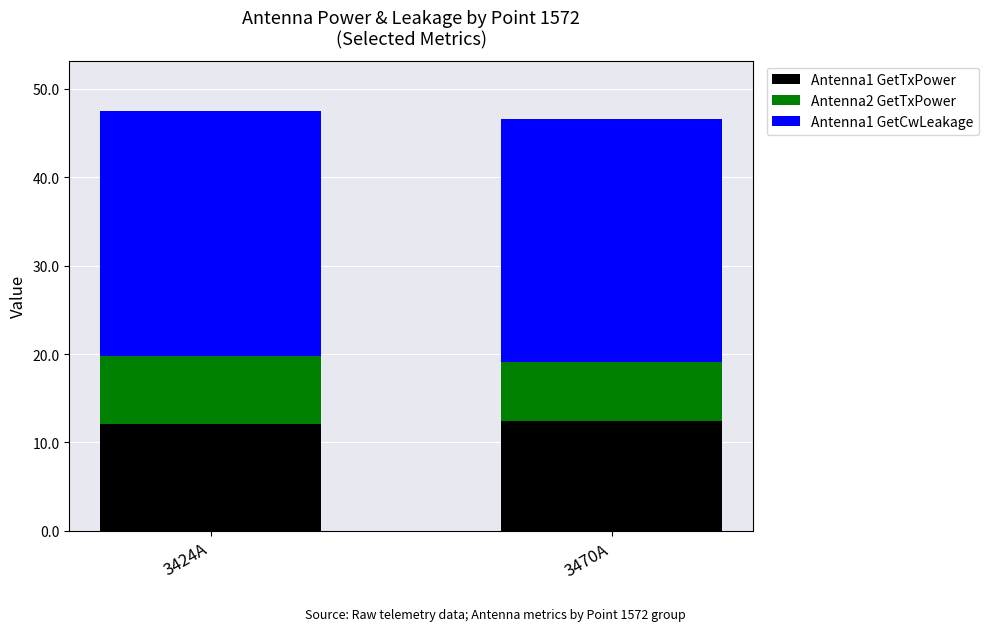

Is it true that Antenna1 GetTxPower equals 16.8 at 3424A?

False